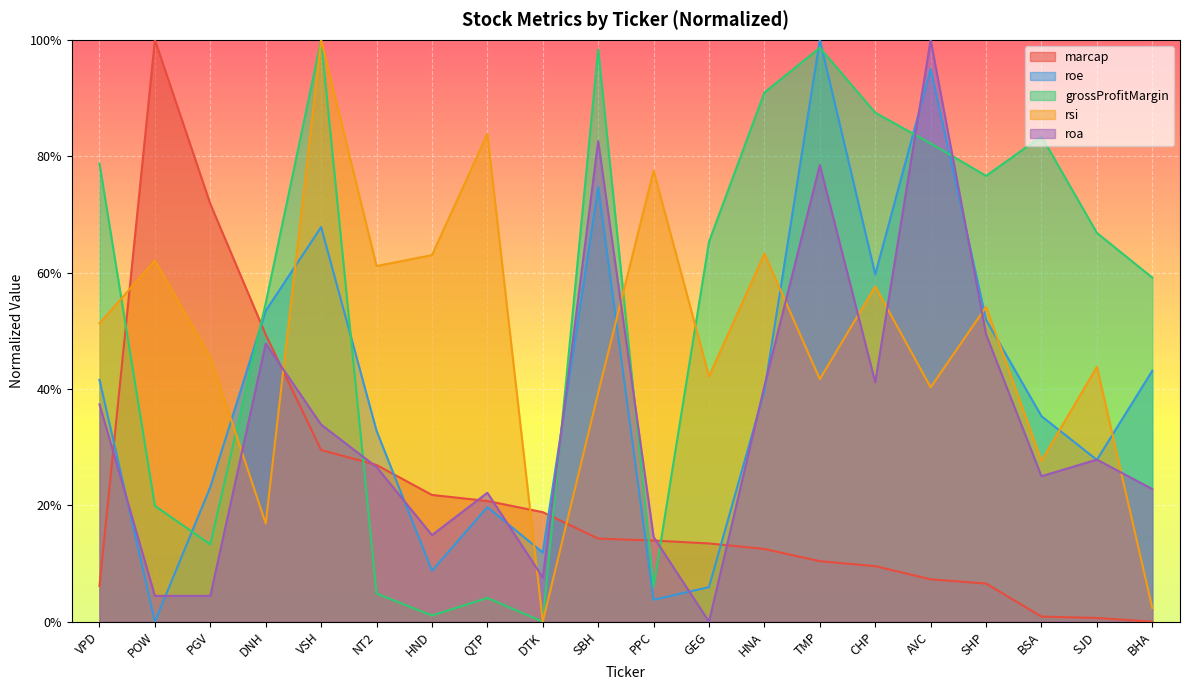

Is the value of roe at DTK greater than the value of rsi at PPC?

No